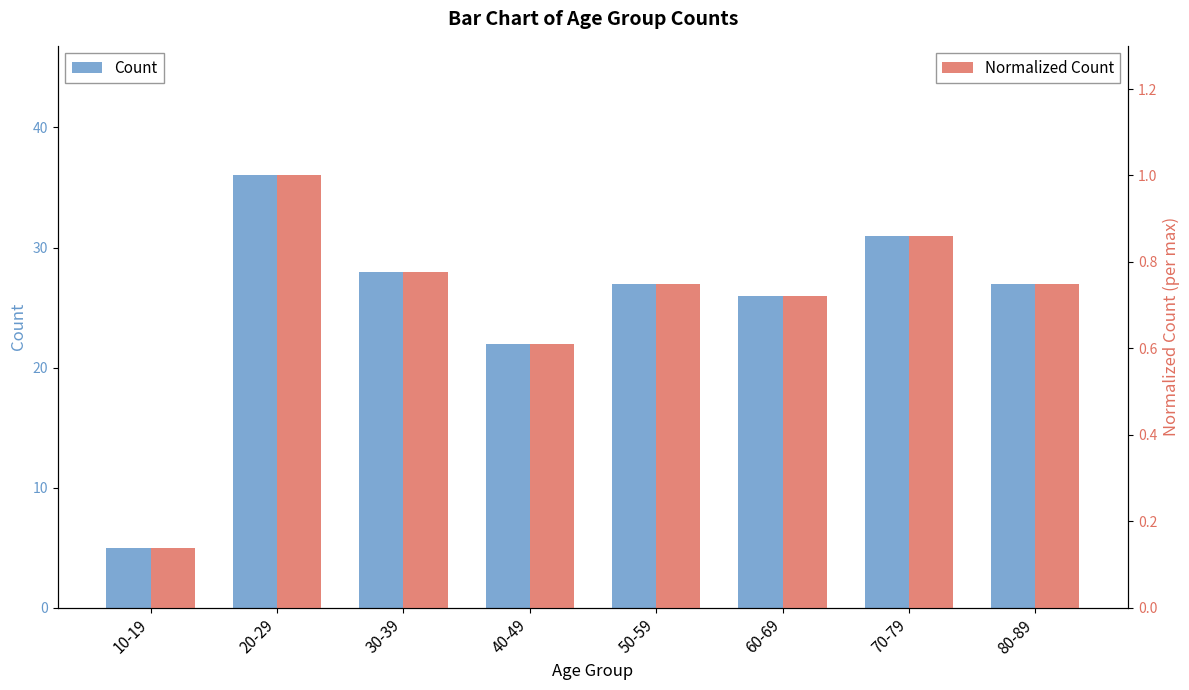

What is the sum of the Normalized Count values at 10-19 and 50-59?

0.9